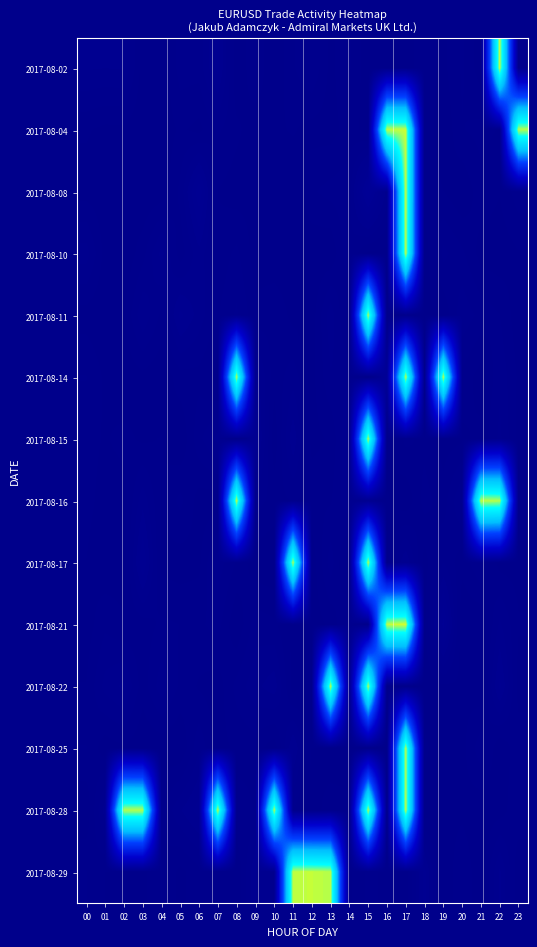

At which category is the sum across all series the highest?

17